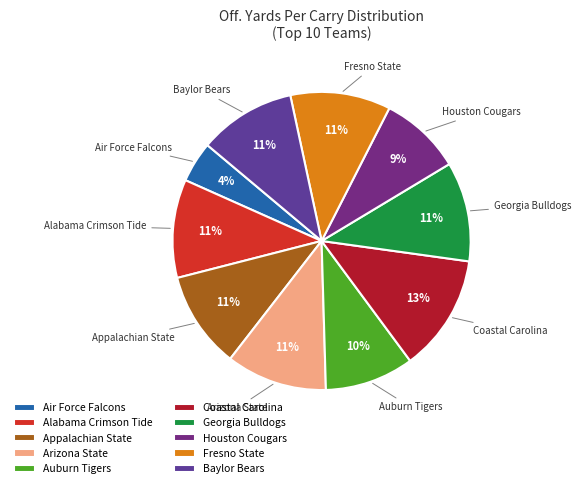

Does Arizona State account for over 50% of the chart?

No